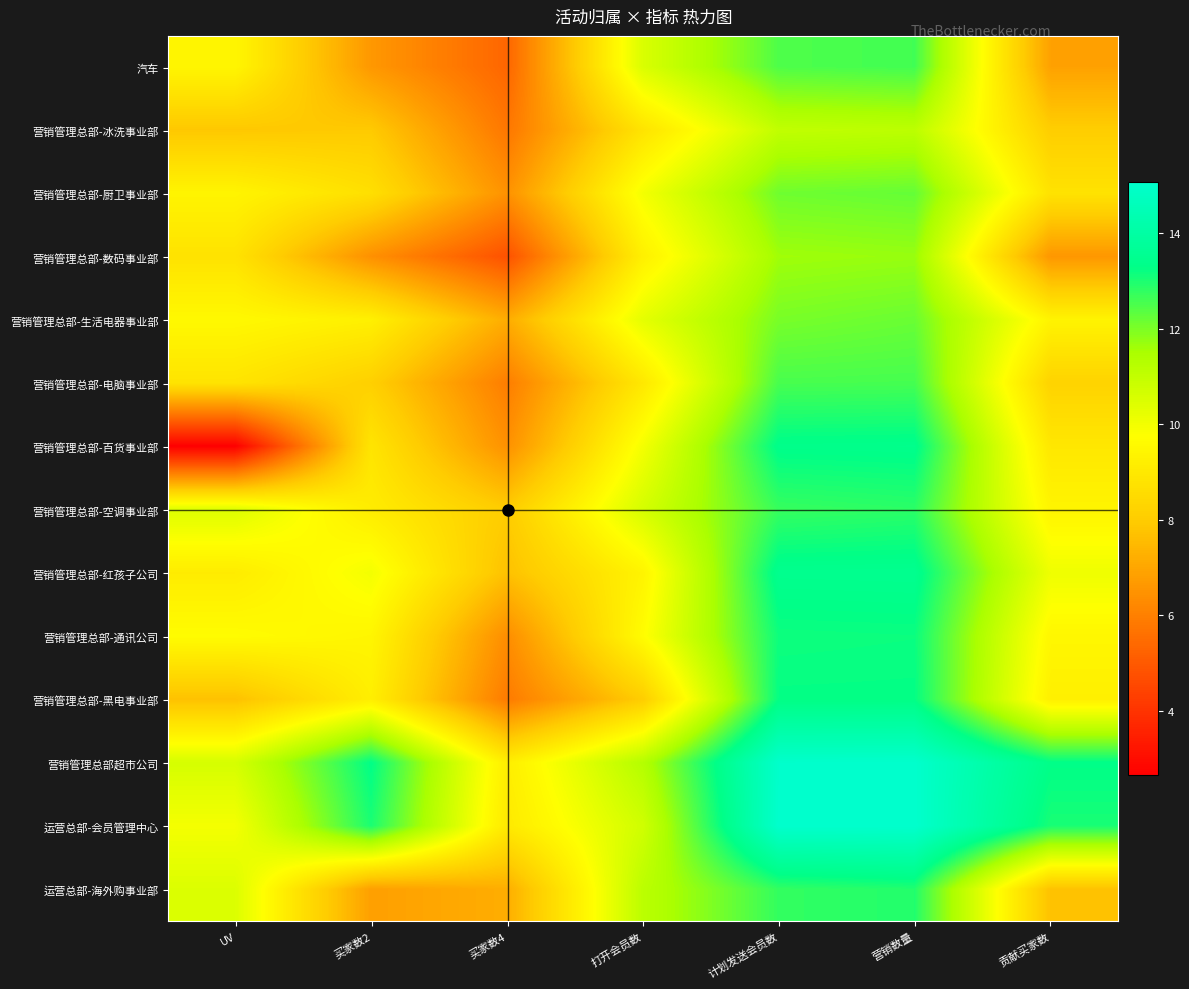

At which category is the sum across all series the highest?

营销数量